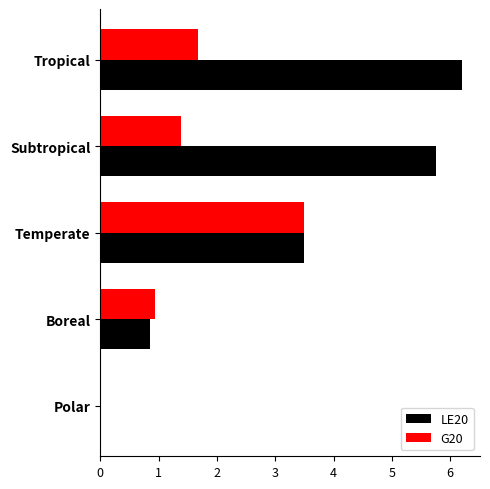

How many data points in LE20 are above 3?

3